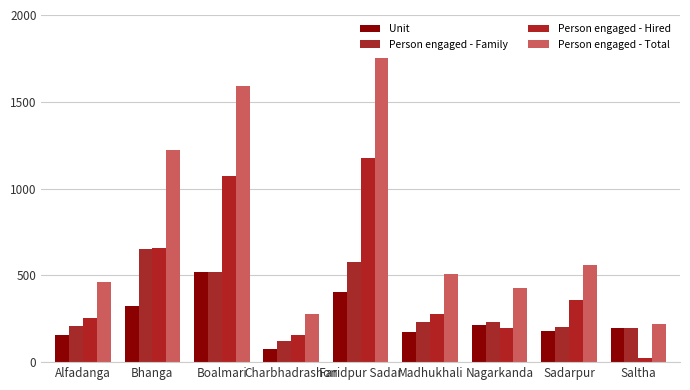

What is the label of the 5th bar from the right?

Faridpur Sadar